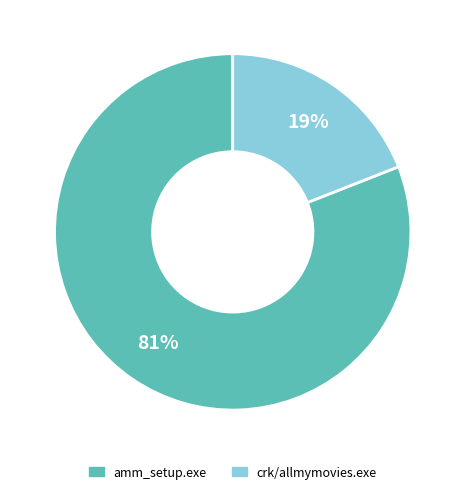

To the nearest percent, what portion does crk/allmymovies.exe represent?

19%